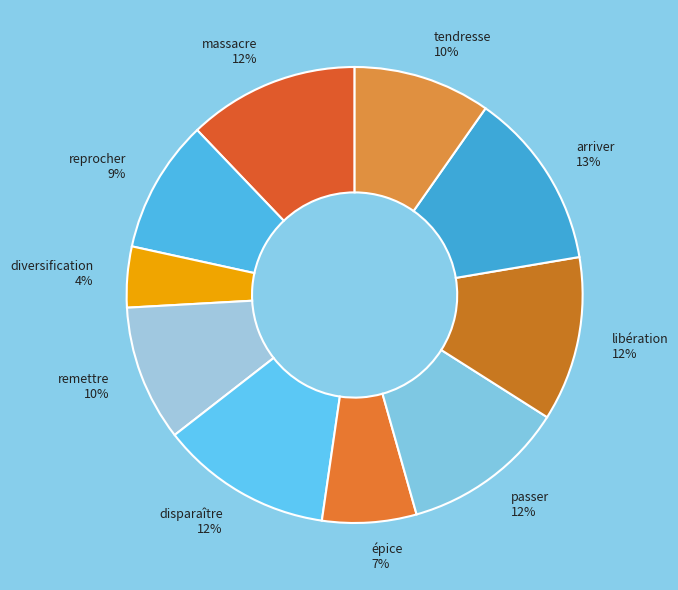

To the nearest percent, what portion does diversification represent?

4%